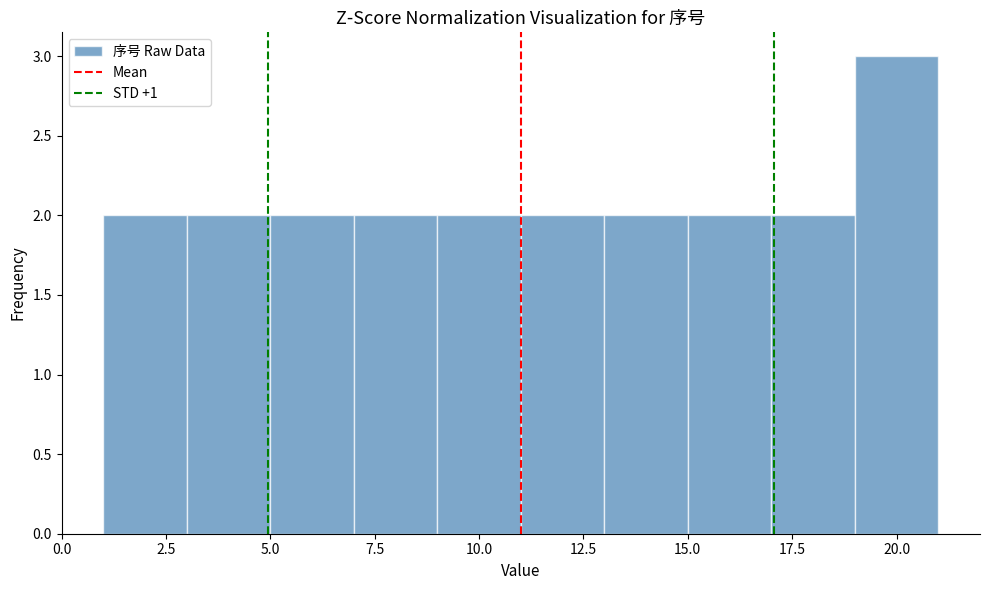

Which range on the x-axis has the tallest bar?

19 to 21